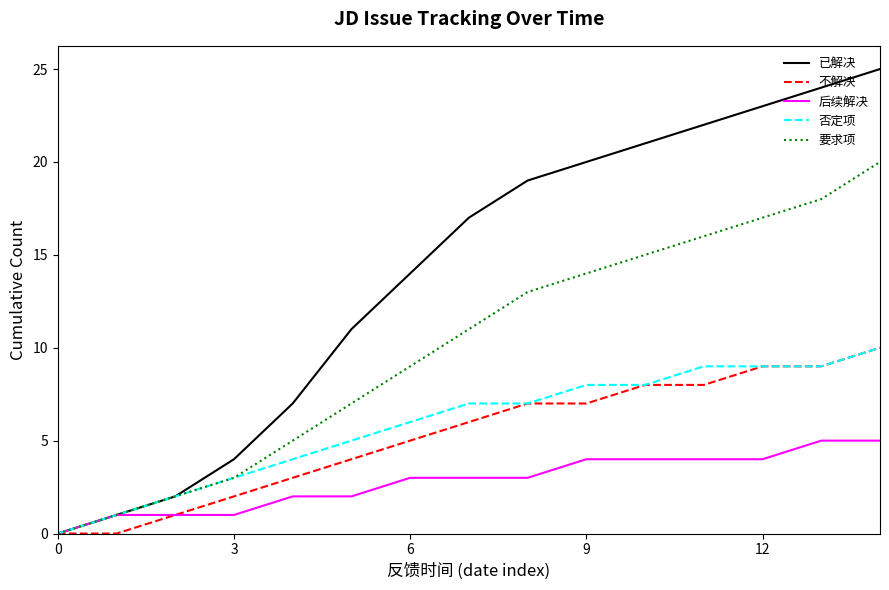

What is the maximum value for 否定项?

10